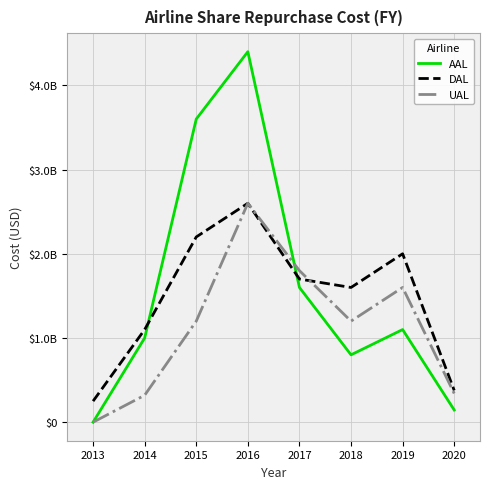

What are all the series names shown in the legend?

AAL, DAL, UAL